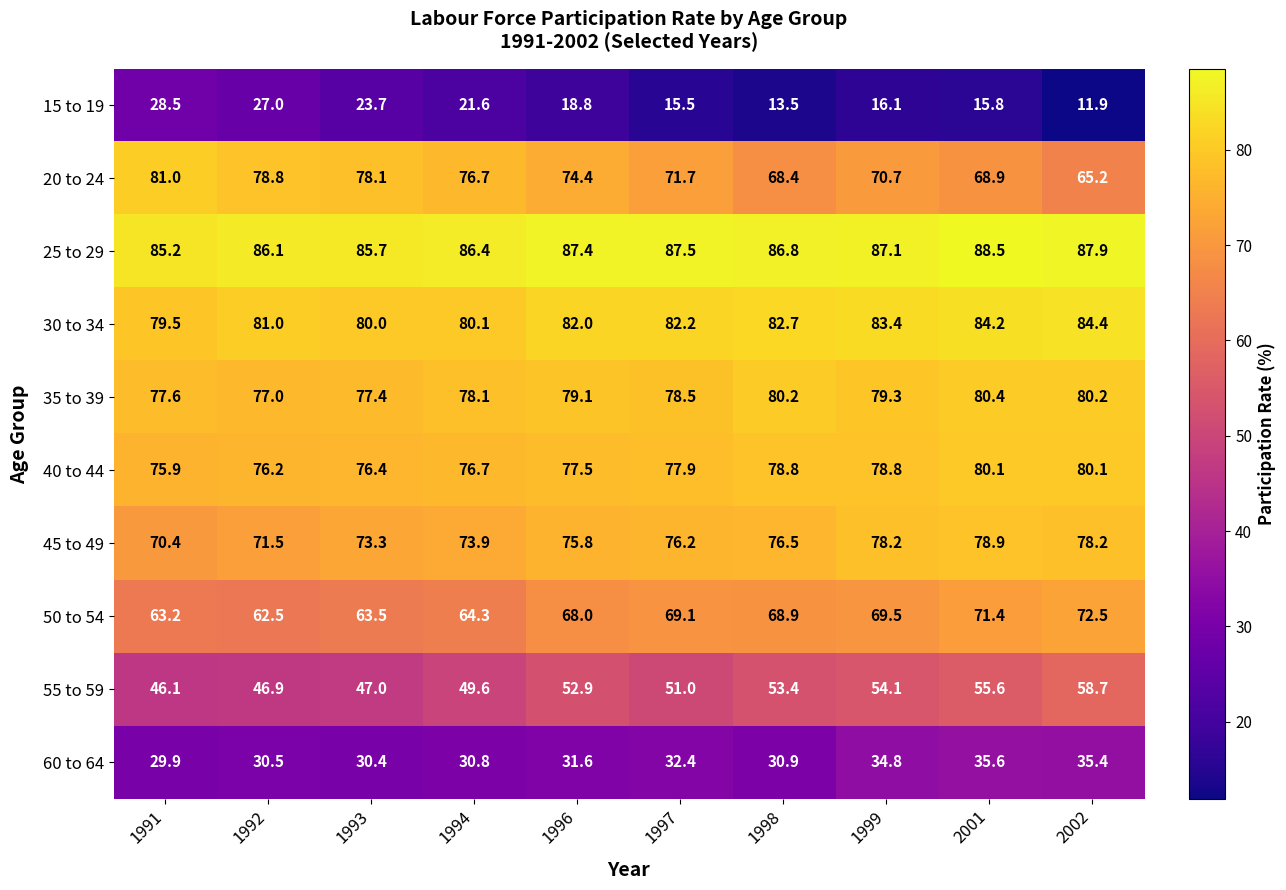

What is the smallest value displayed?

11.9